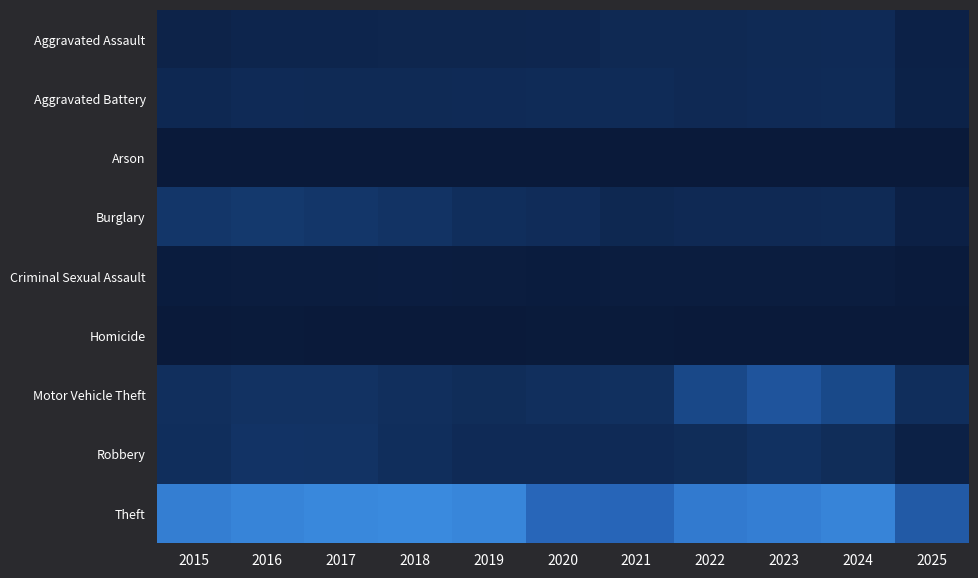

At which category is the sum across all series the highest?

2023